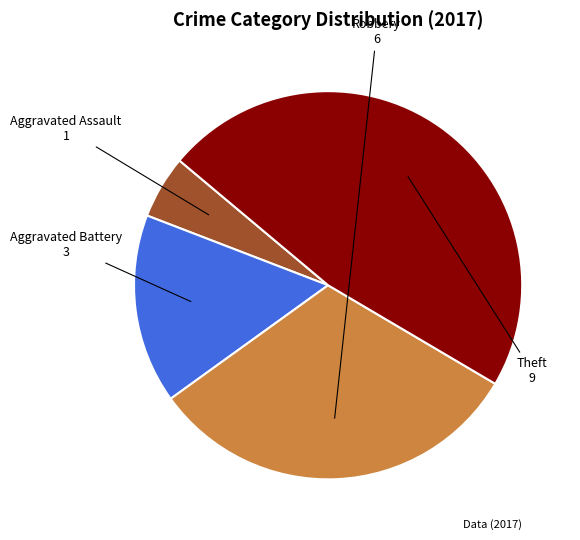

How many segments does this pie chart have?

4